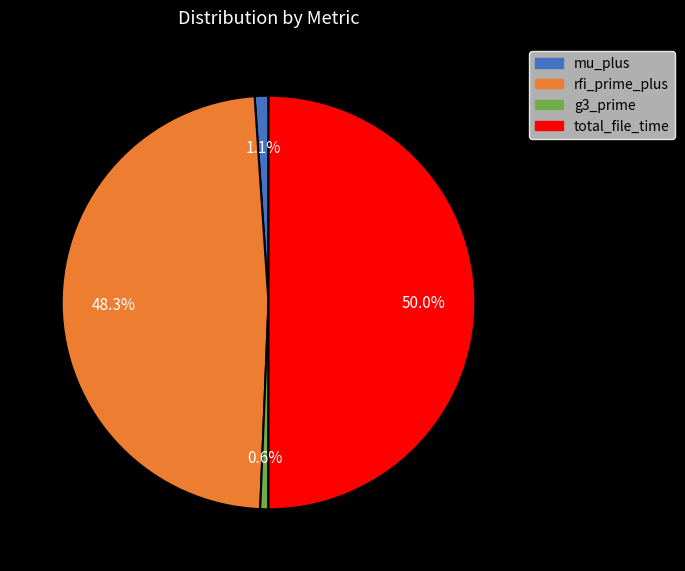

The rfi_prime_plus slice represents 42% of the pie. True or false?

False